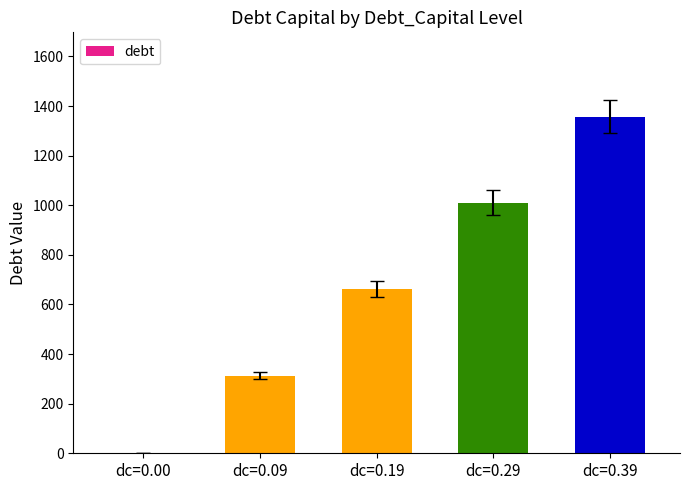

True or false: the data shows 661.5 at dc=0.19.

True